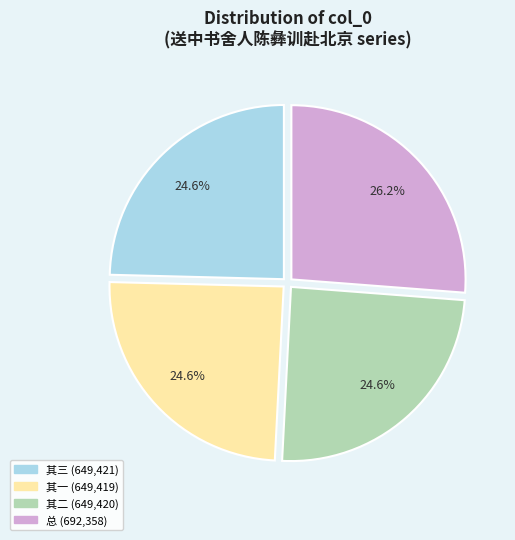

Does any single category account for the majority?

No